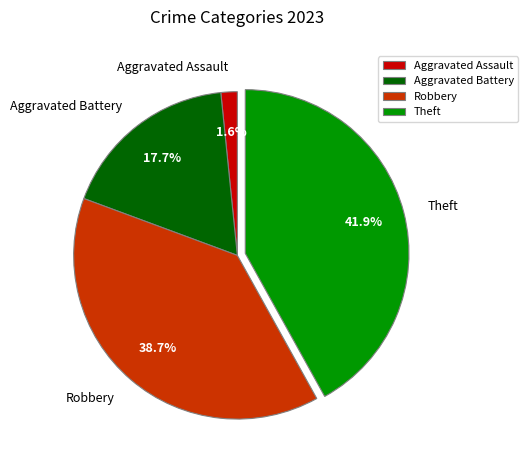

Count the number of slices in the pie.

4